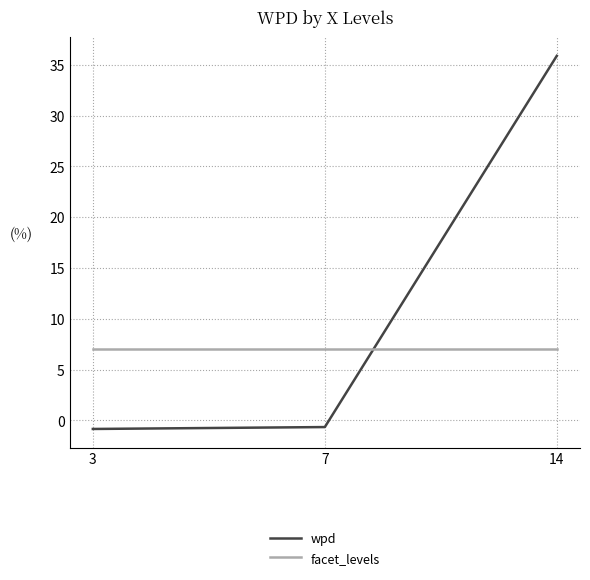

How many lines are shown in the chart?

2